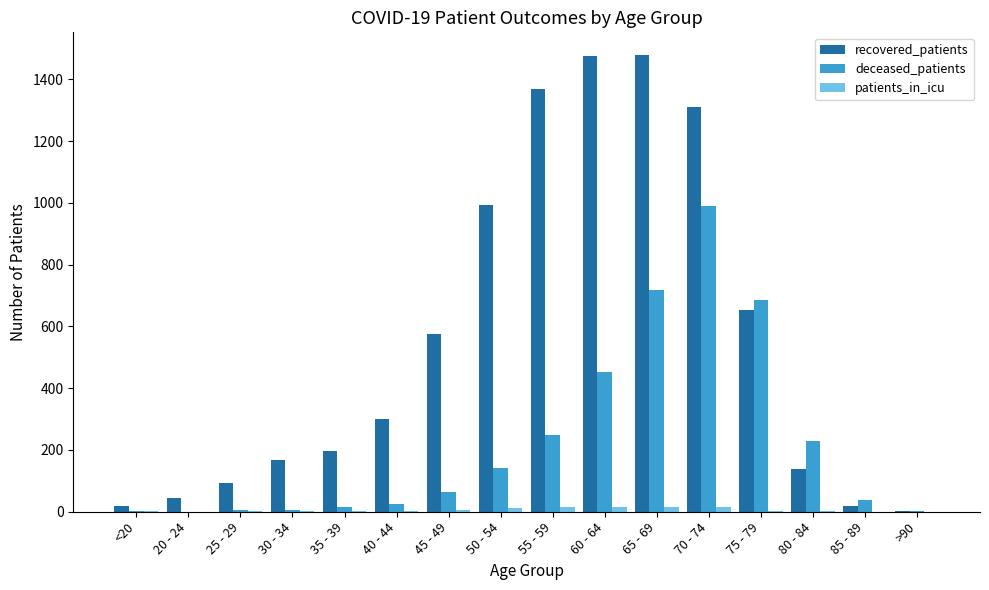

Read the patients_in_icu value at 65 - 69.

16